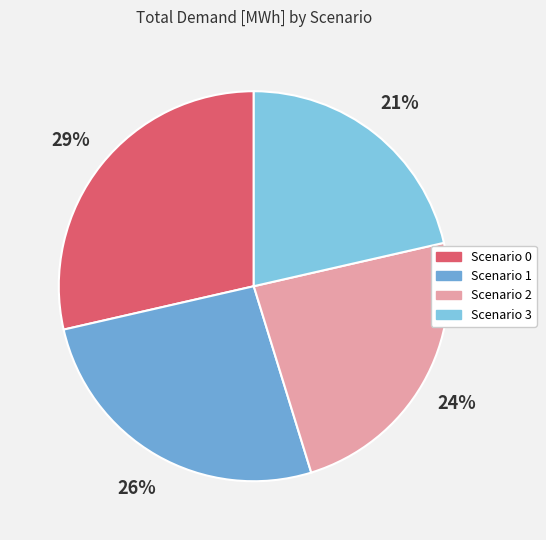

Rank the categories by value from lowest to highest.

3, 2, 1, 0